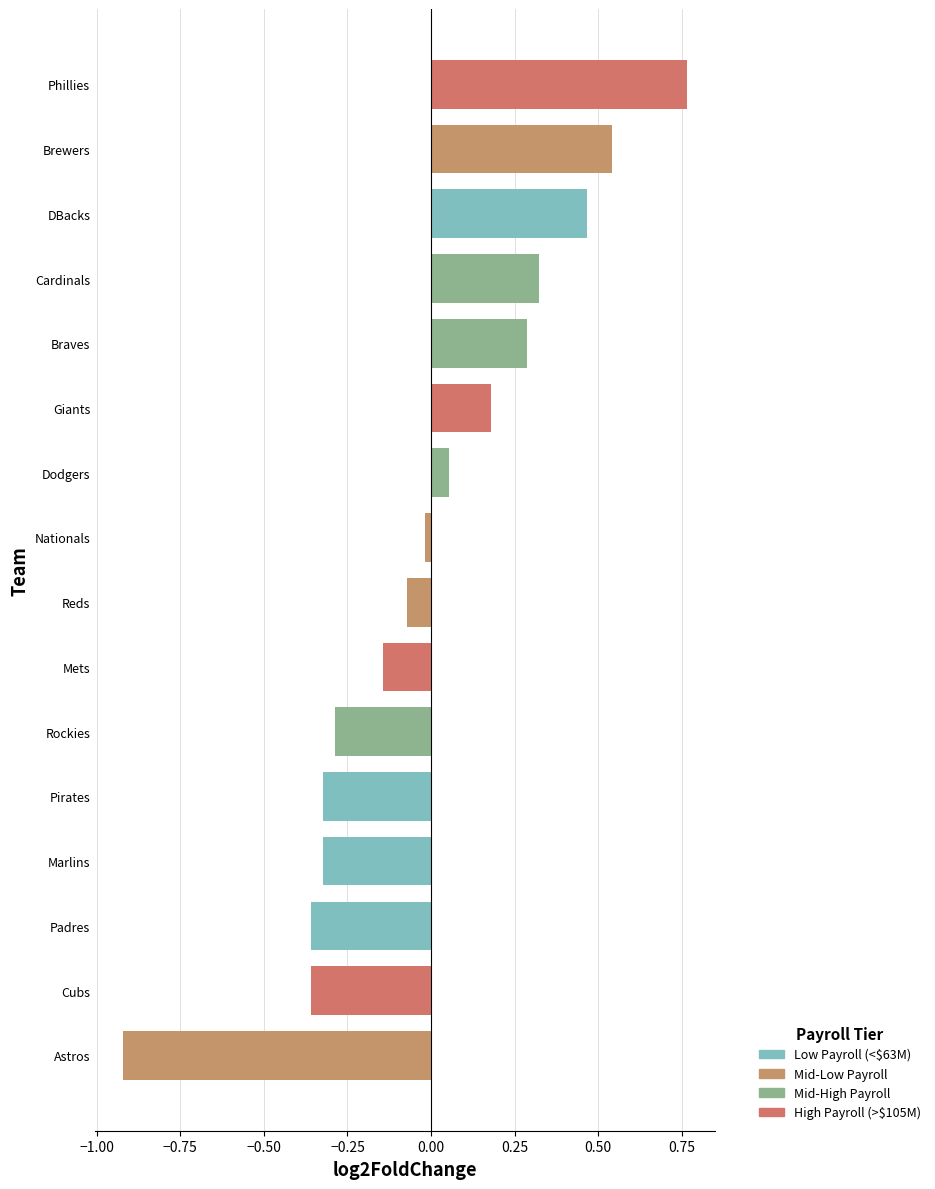

What is the value of the Low bar at the 1st from the left?

-0.4